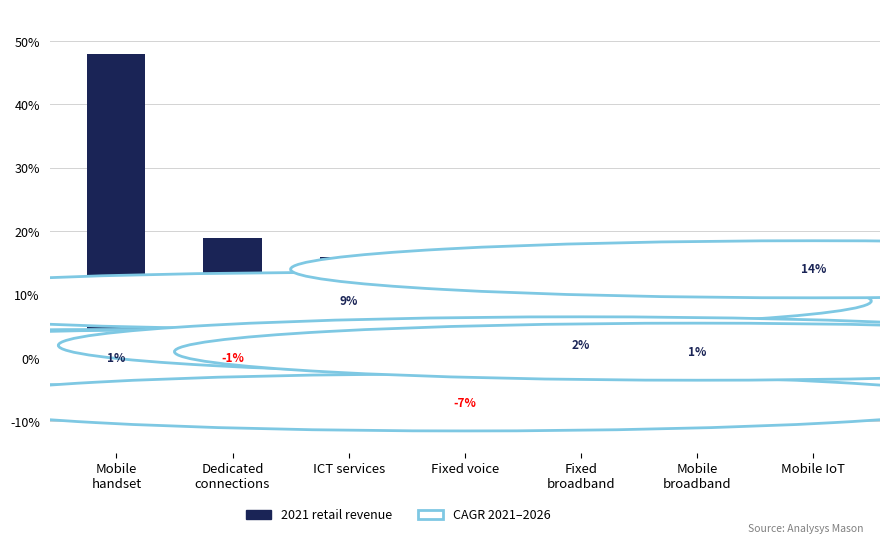

How many bars are there in total?

7